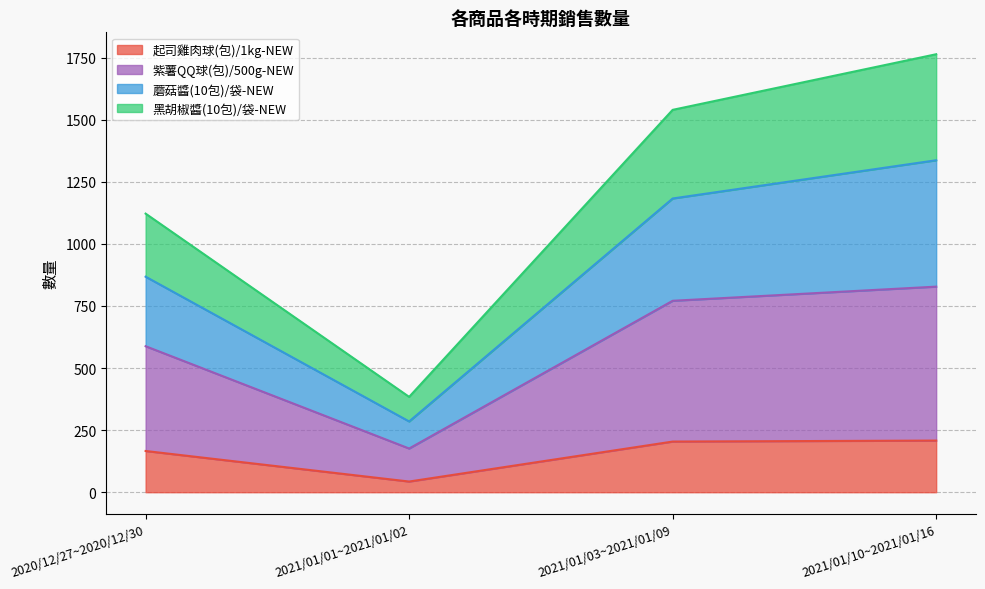

True or false: 蘑菇醬(10包)/袋-NEW and 黑胡椒醬(10包)/袋-NEW intersect in this chart.

False